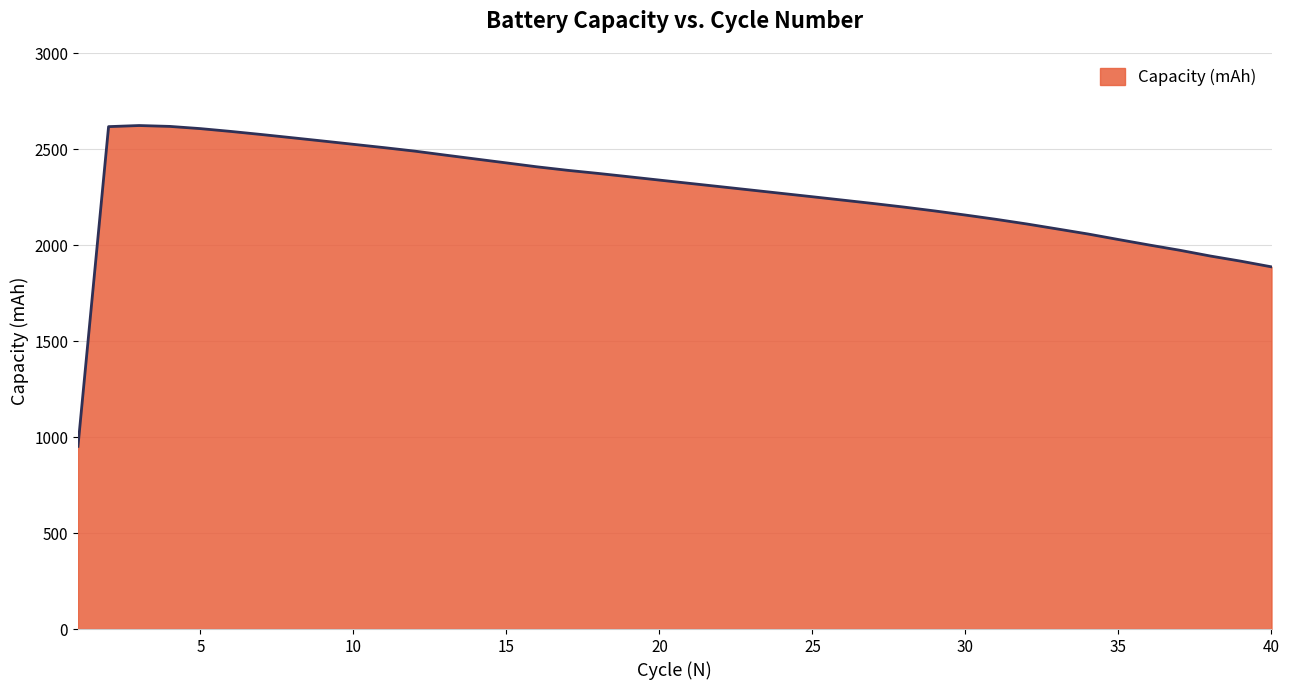

What is the maximum value shown in the chart?

2622.3